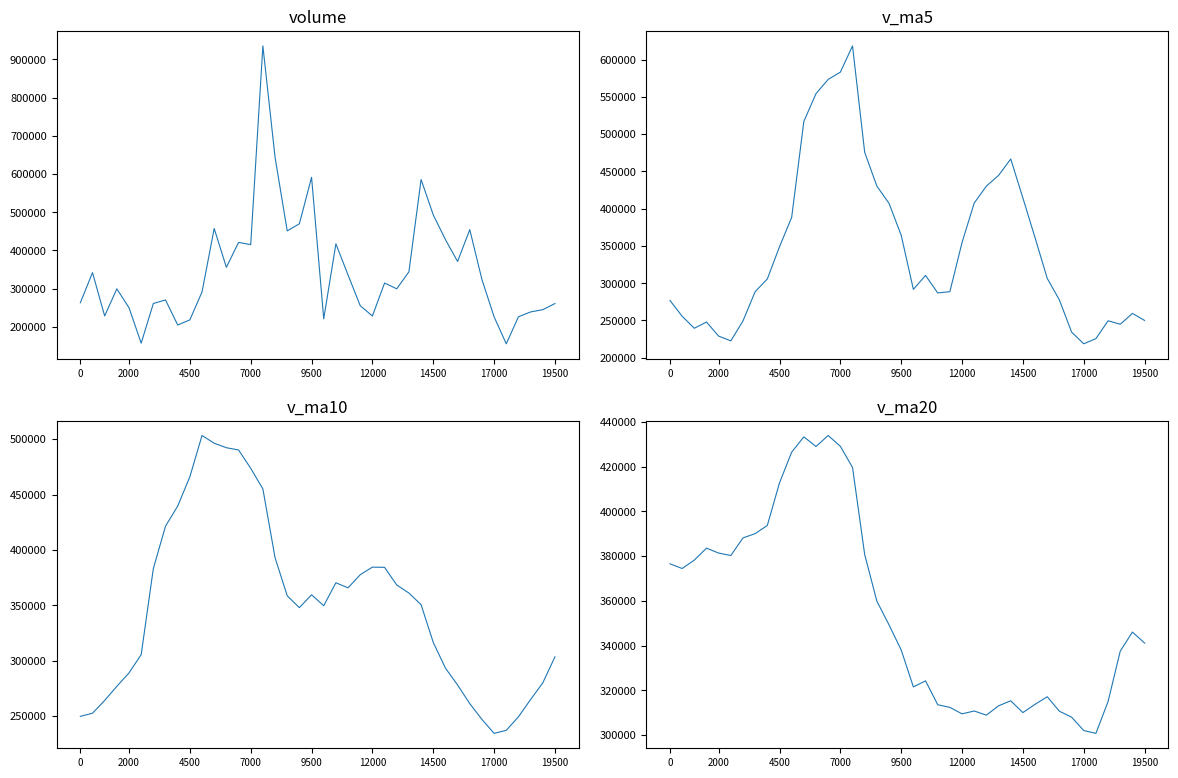

Is the value of v_ma20 at 25 greater than the value of v_ma10 at 9500?

Yes